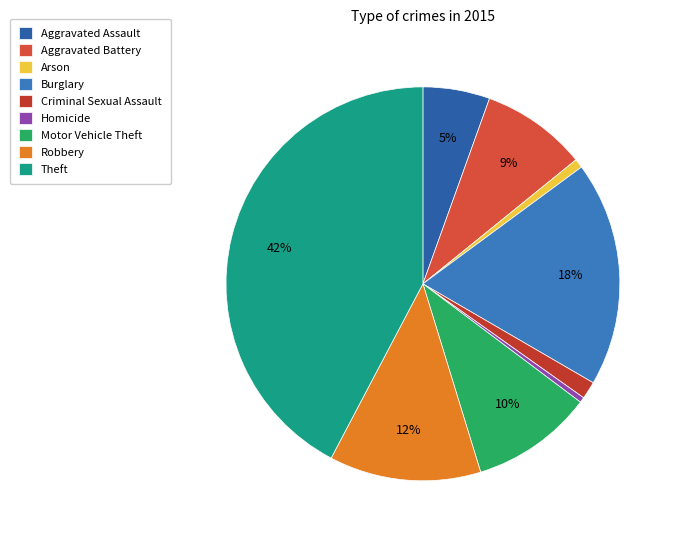

How many segments does this pie chart have?

9